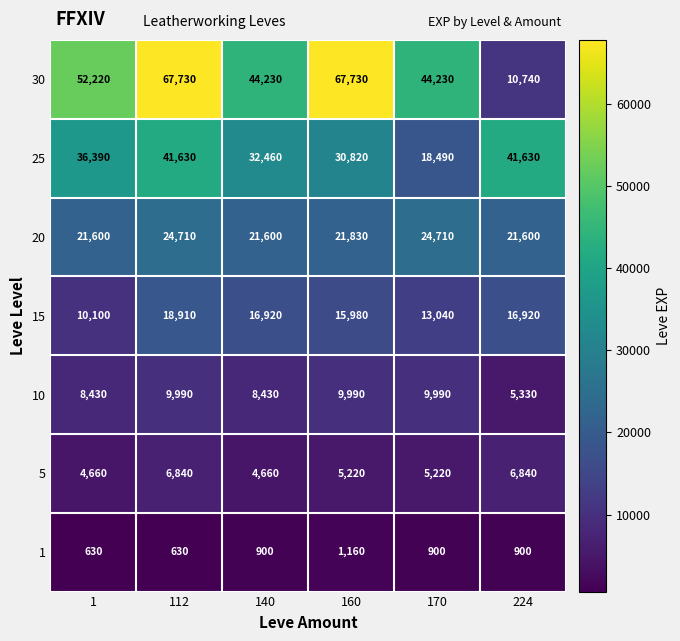

Which series has the largest total across all categories?

30